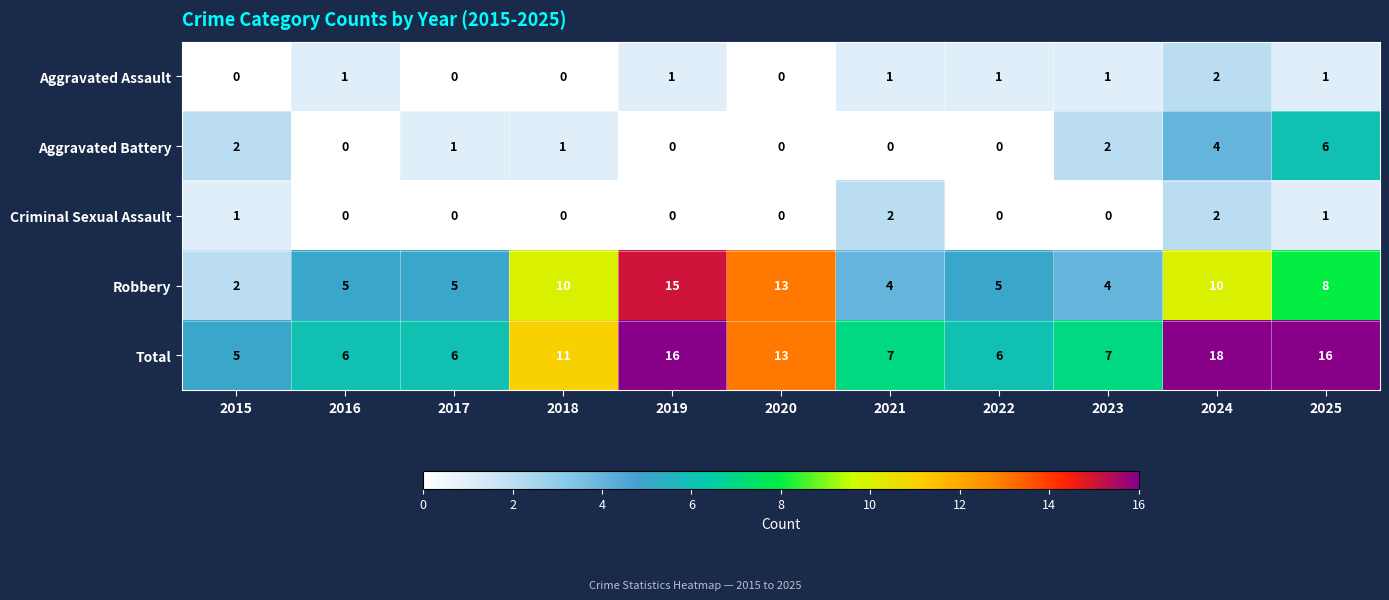

How many categories are shown in the chart?

11